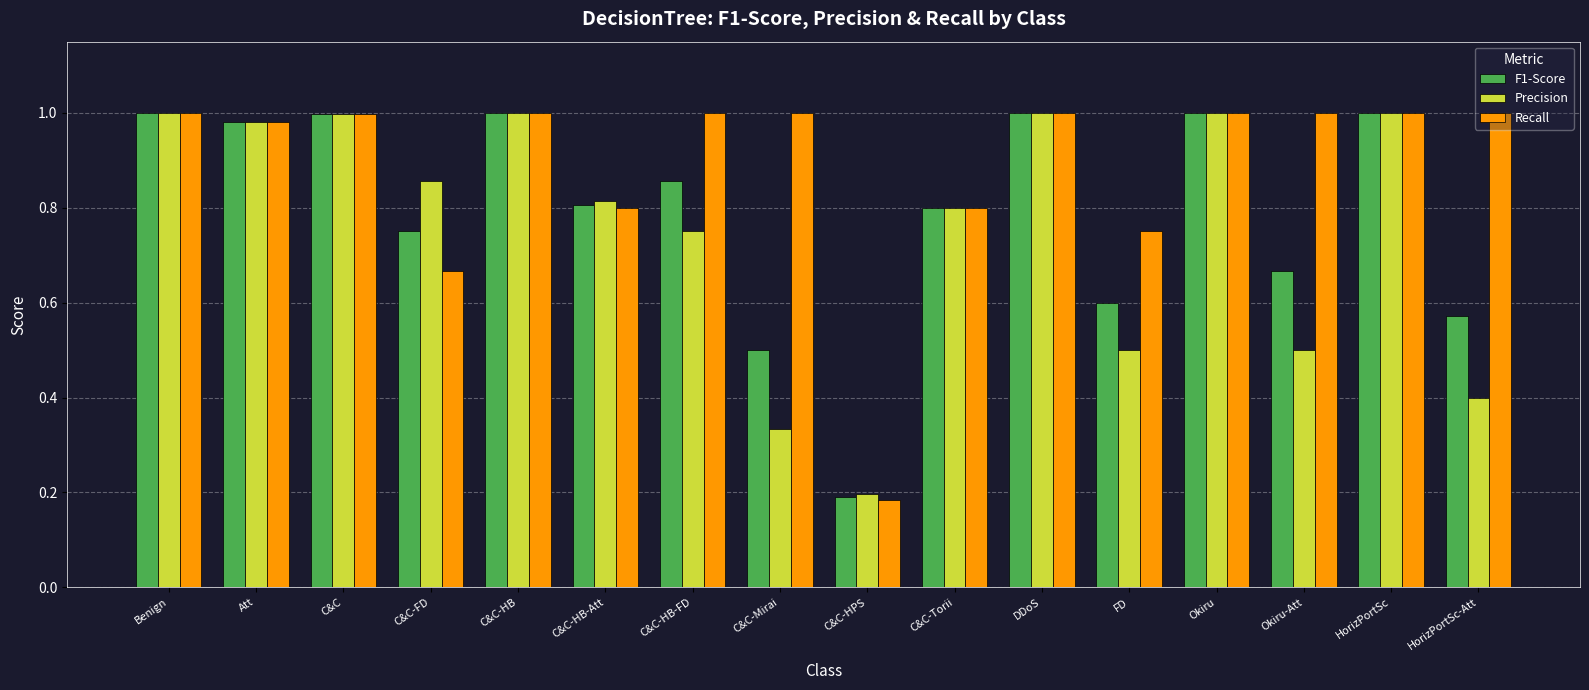

The Recall series shows 1.0 at HorizPortSc-Att. True or false?

True